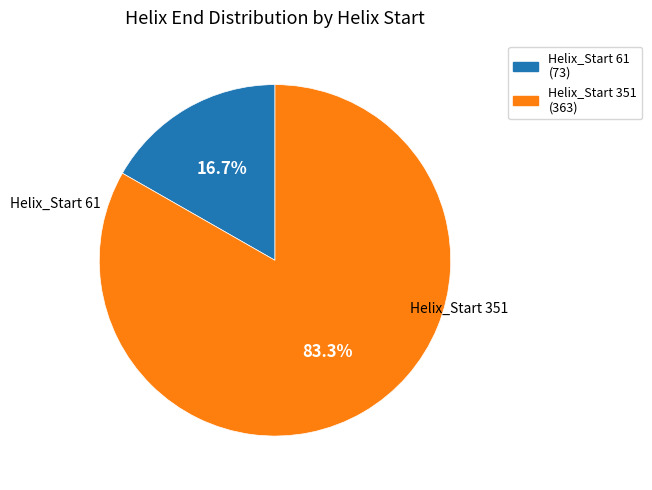

Does any single category account for the majority?

Yes